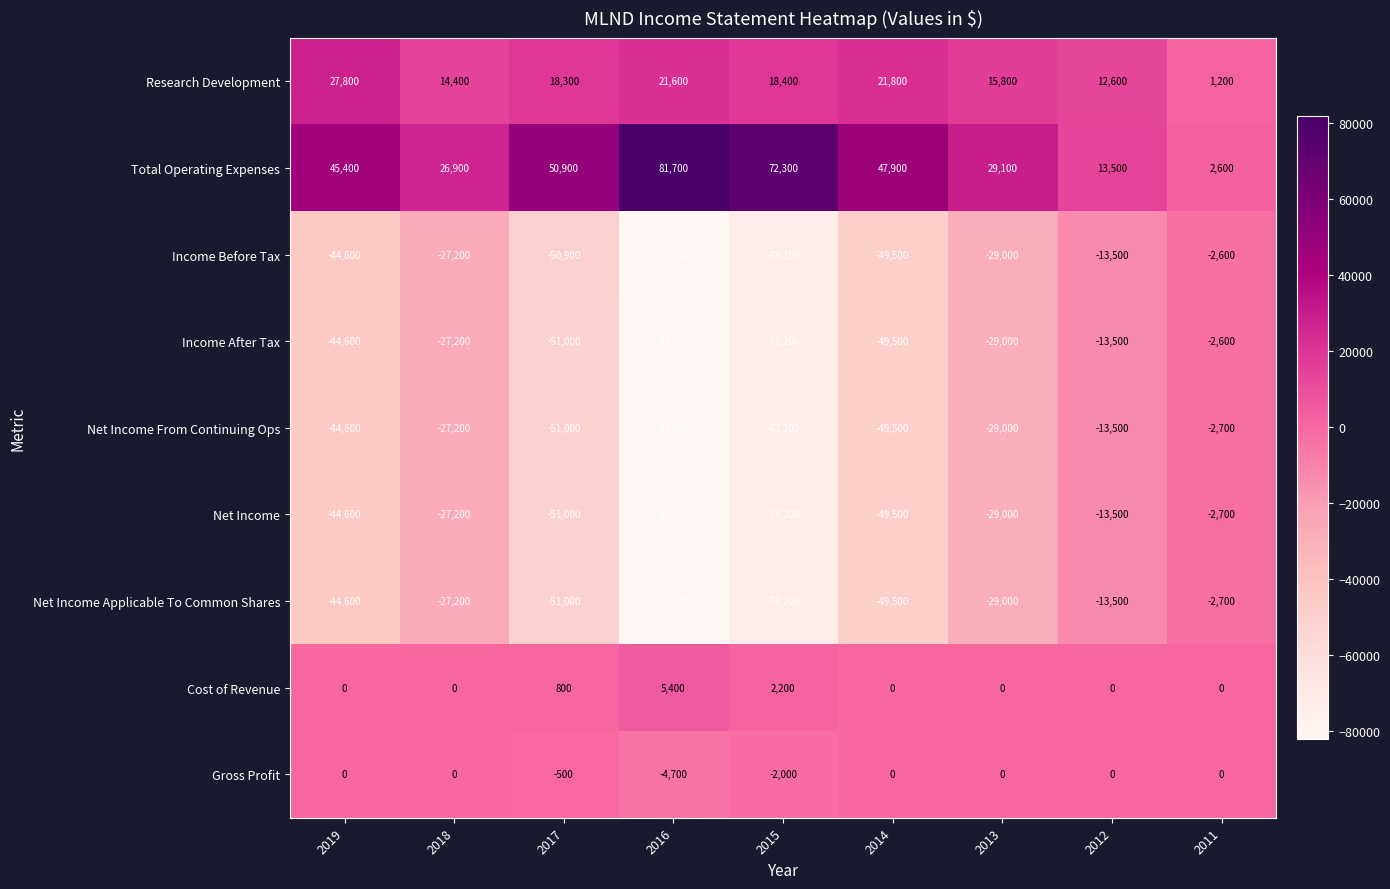

What is the sum of all Income Before Tax values?

-372500